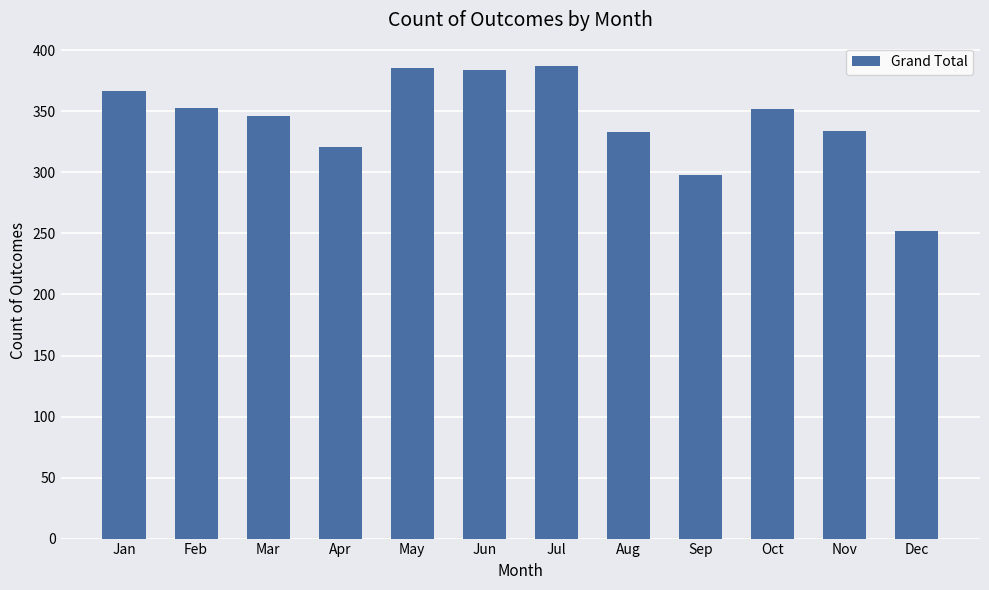

Is it true that the value at Jan is 146?

False